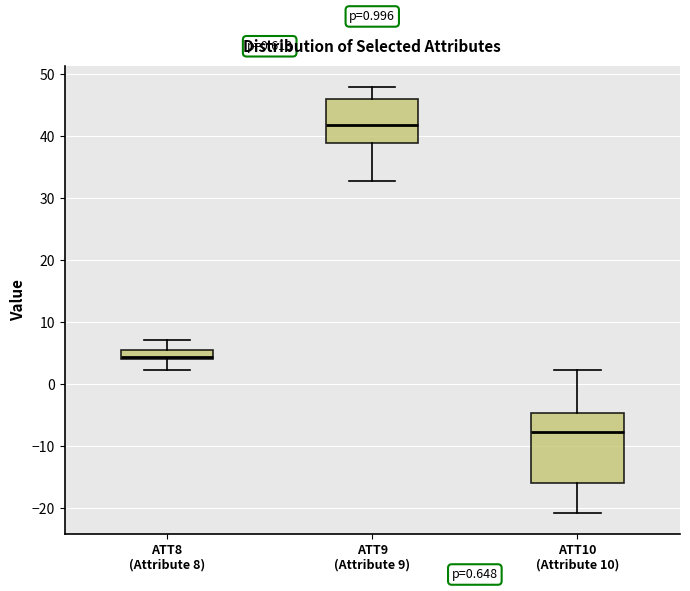

Which box has the highest median line?

ATT9 (Attribute 9)